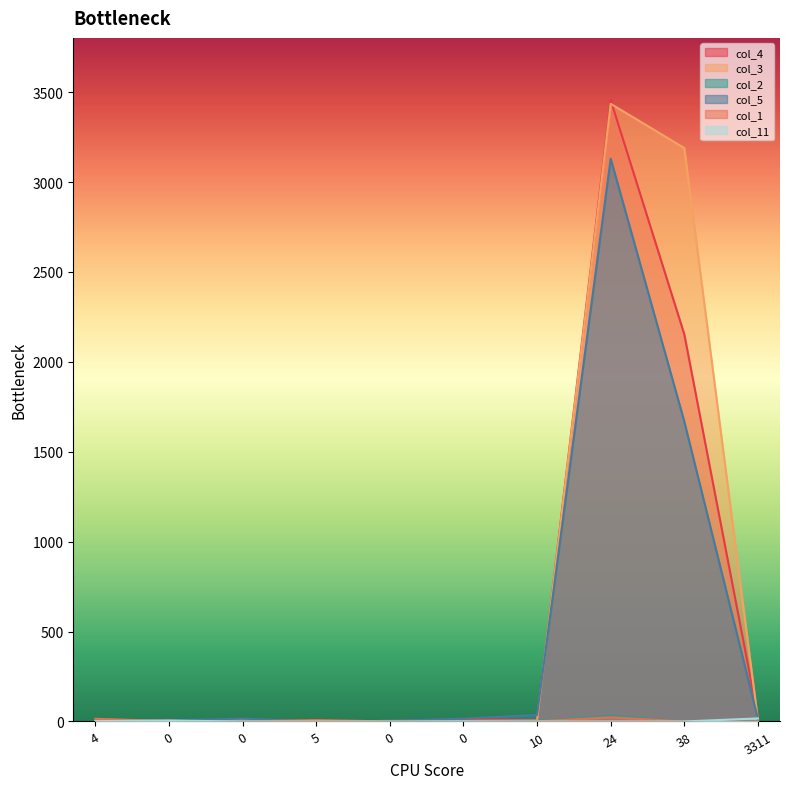

True or false: col_4 has more than 1 points higher than both neighbors.

True